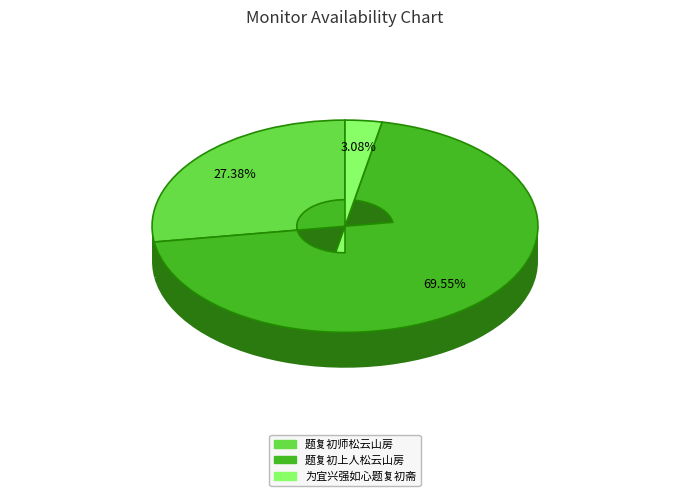

To the nearest percent, what percentage of the pie is 题复初师松云山房?

27%